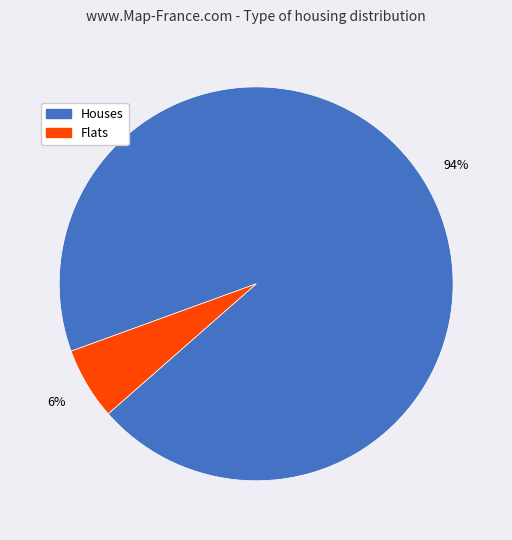

Do Flats and Houses together represent more than half of the pie?

Yes